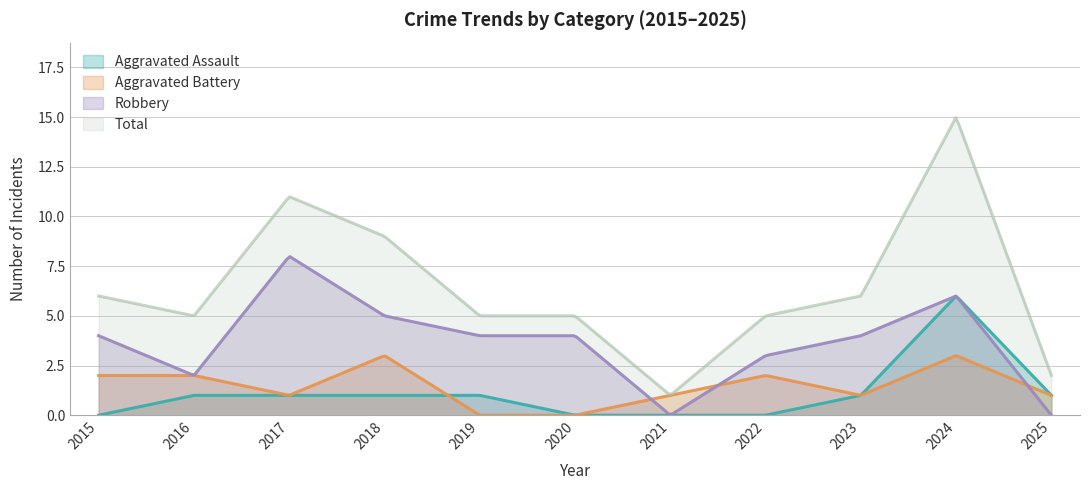

At which label is Aggravated Assault closest to 3?

2016